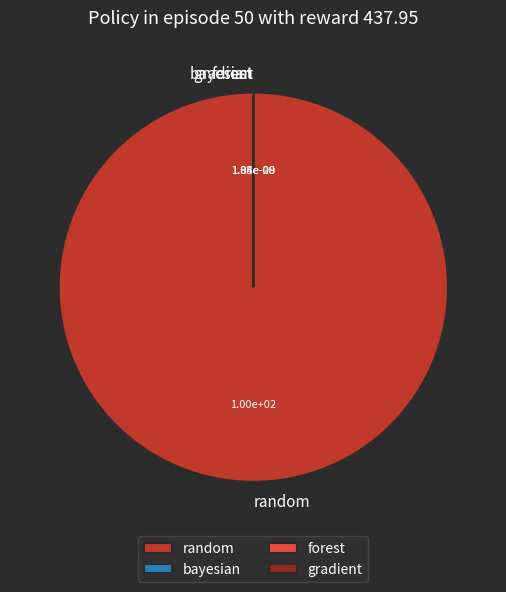

To the nearest percent, what percentage of the pie is random?

100%